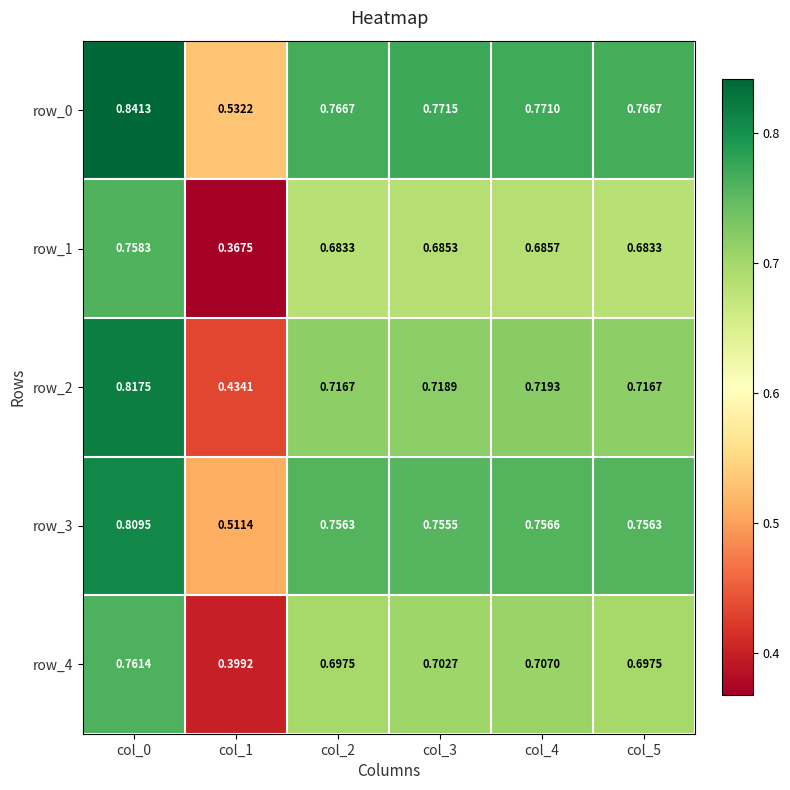

Is the value of row_3 at col_3 greater than the value of row_1 at col_4?

Yes